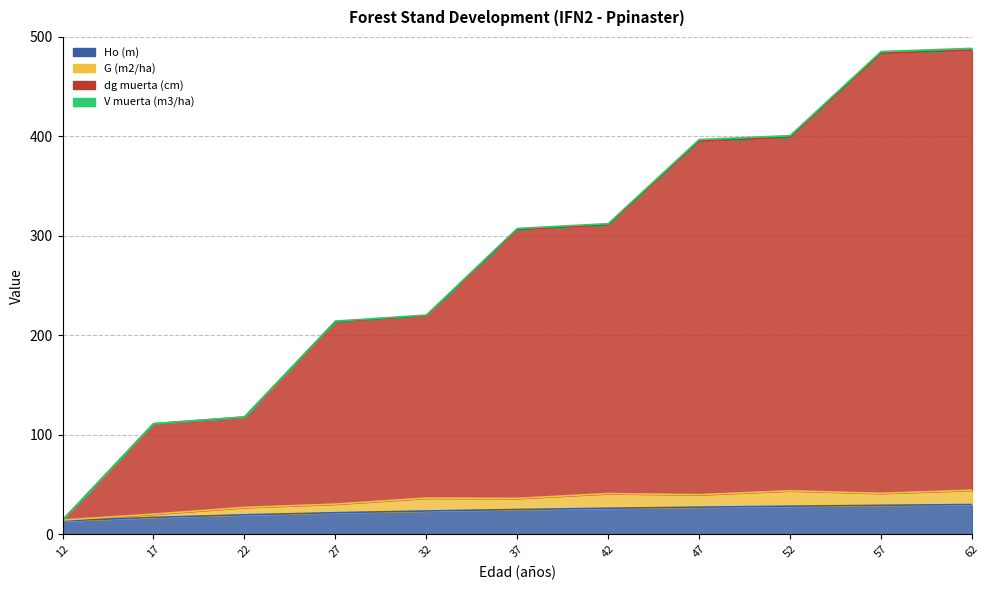

True or false: dg muerta (cm) has more than 2 interior local peaks.

False